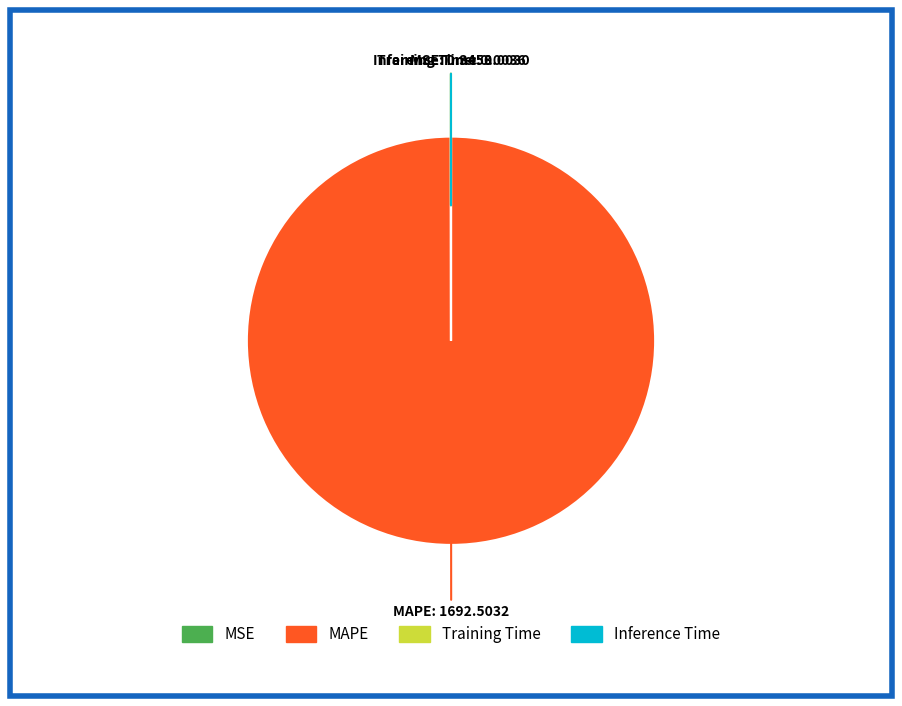

What is the largest slice in the pie chart?

MAPE